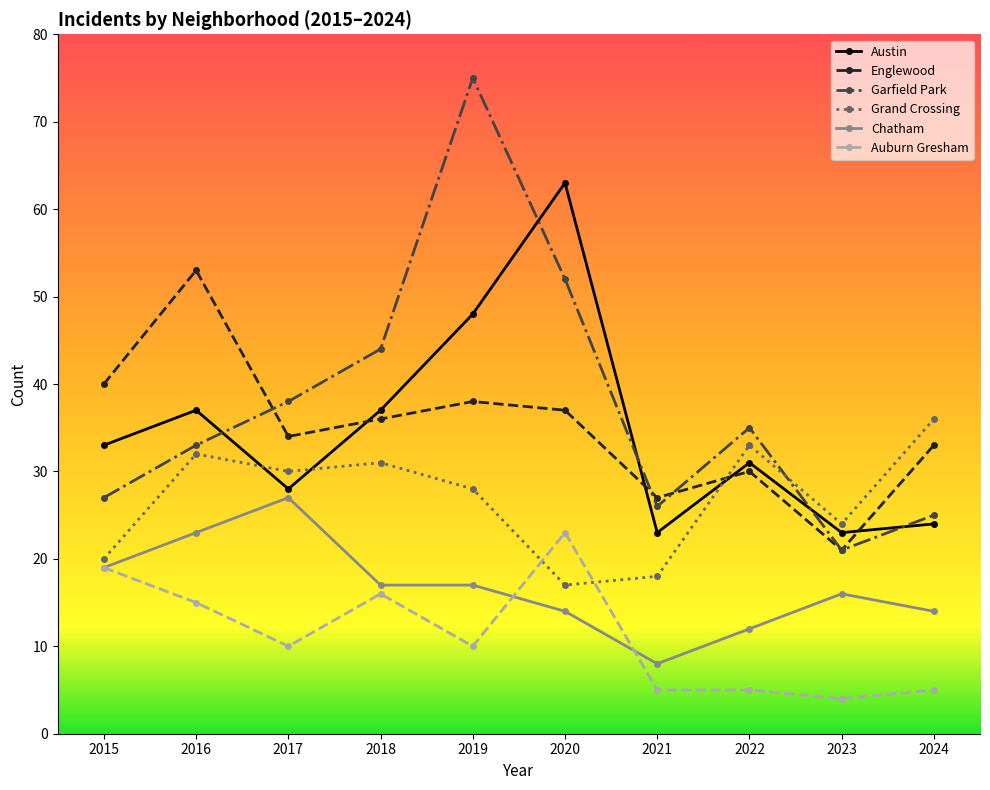

Reading left to right, what are all the values shown in this chart?

Austin: 33	37	28	37	48	63	23	31	23	24
Englewood: 40	53	34	36	38	37	27	30	21	33
Garfield Park: 27	33	38	44	75	52	26	35	21	25
Grand Crossing: 20	32	30	31	28	17	18	33	24	36
Chatham: 19	23	27	17	17	14	8	12	16	14
Auburn Gresham: 19	15	10	16	10	23	5	5	4	5